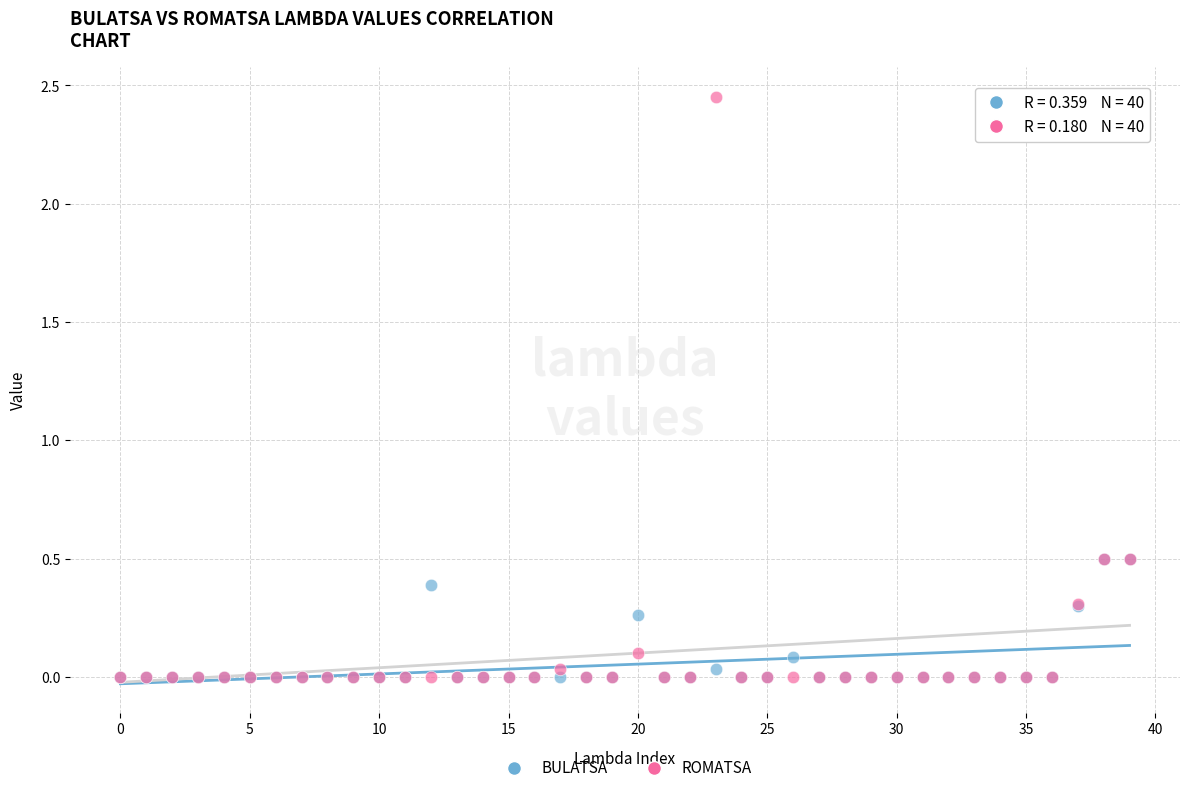

Which series has the largest Y range (max minus min)?

ROMATSA